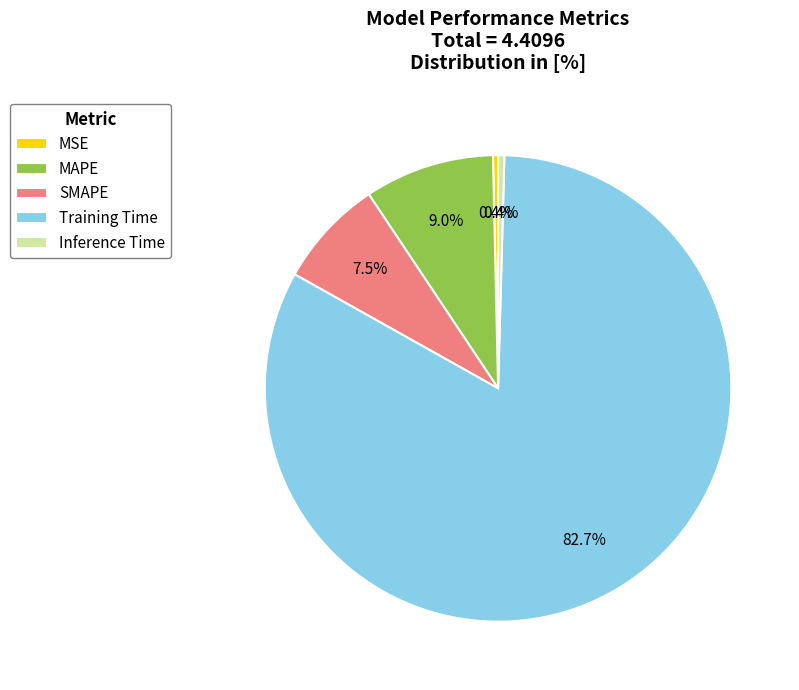

Between MSE and MAPE, which is larger?

MAPE